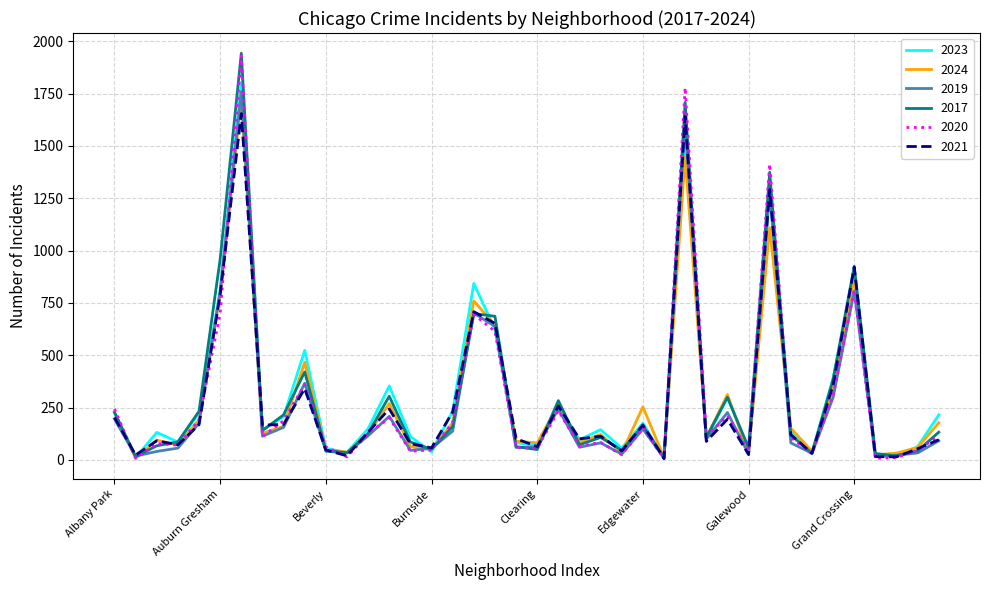

What is the maximum value shown in the chart?

1943